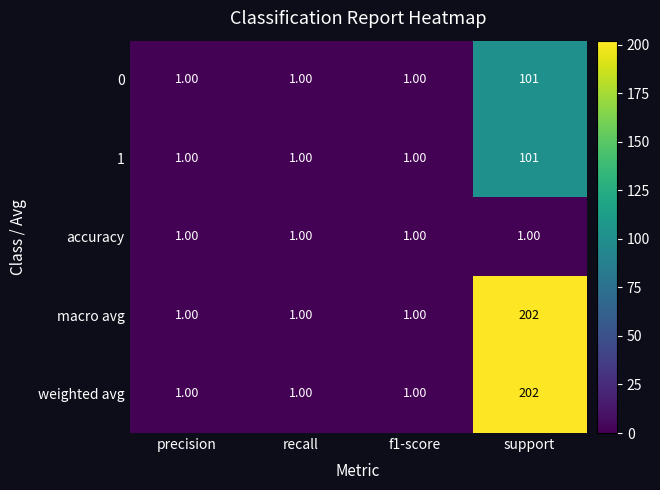

What is the difference between the maximum and second lowest values in the 0 series?

100